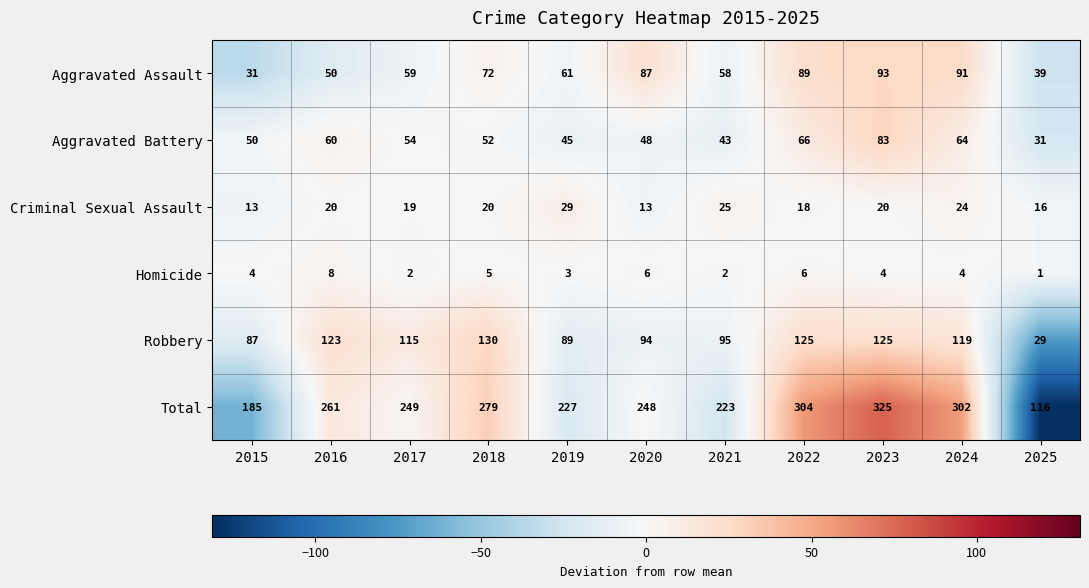

How many data points does each series have?

11